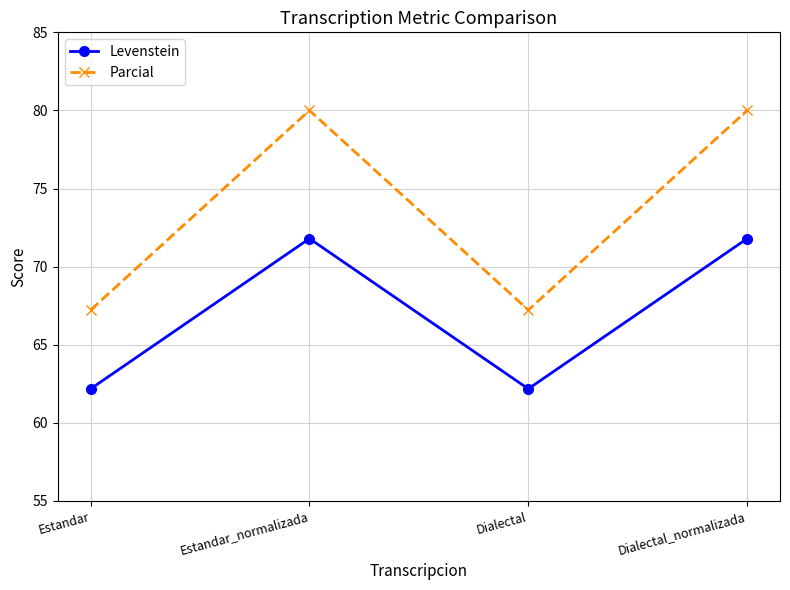

Rank the series by their maximum value, from lowest to highest.

Levenstein, Parcial